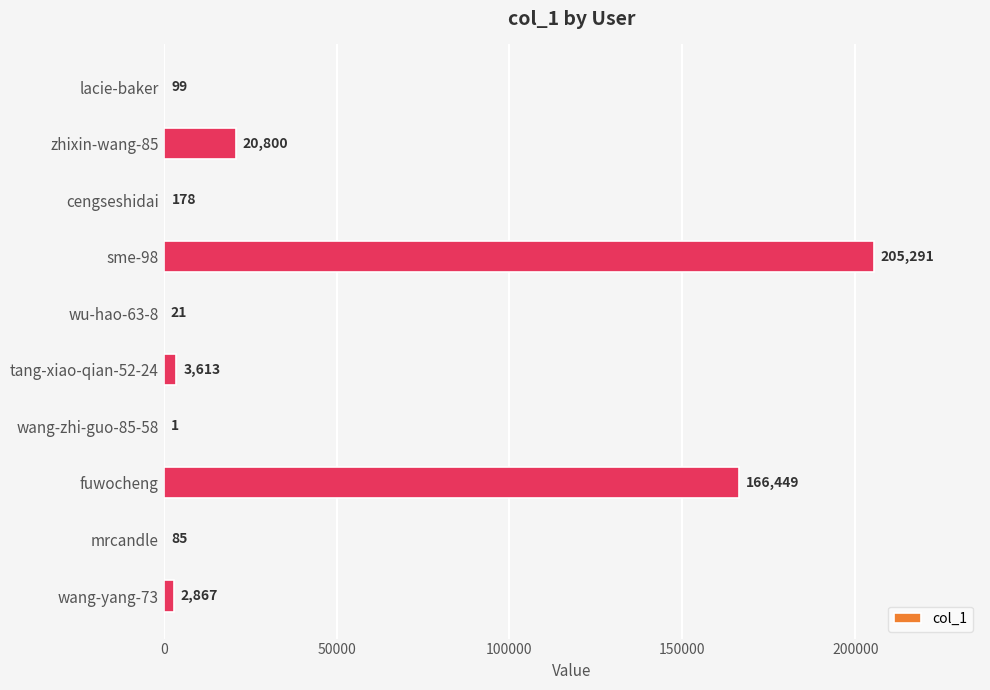

What is the approximate value at zhixin-wang-85, to the nearest 10?

20800